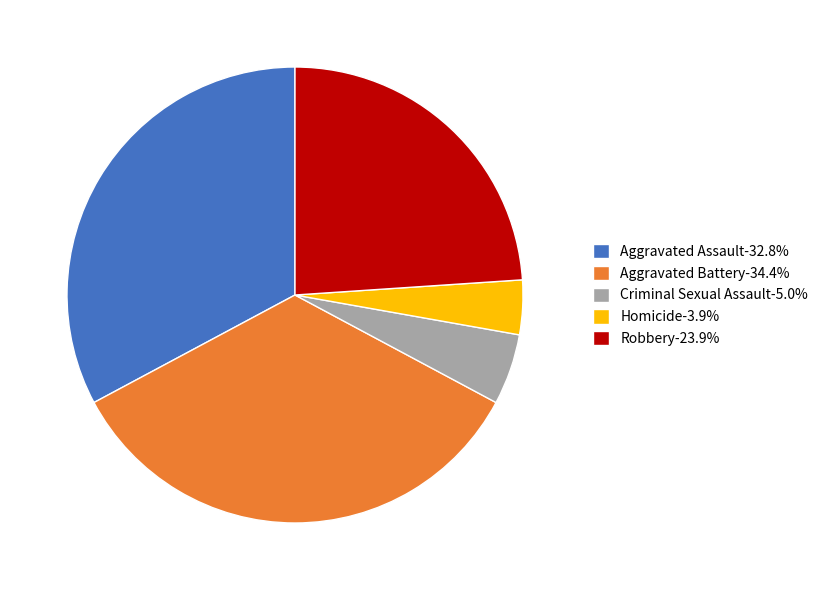

How many slices are in this pie chart?

5